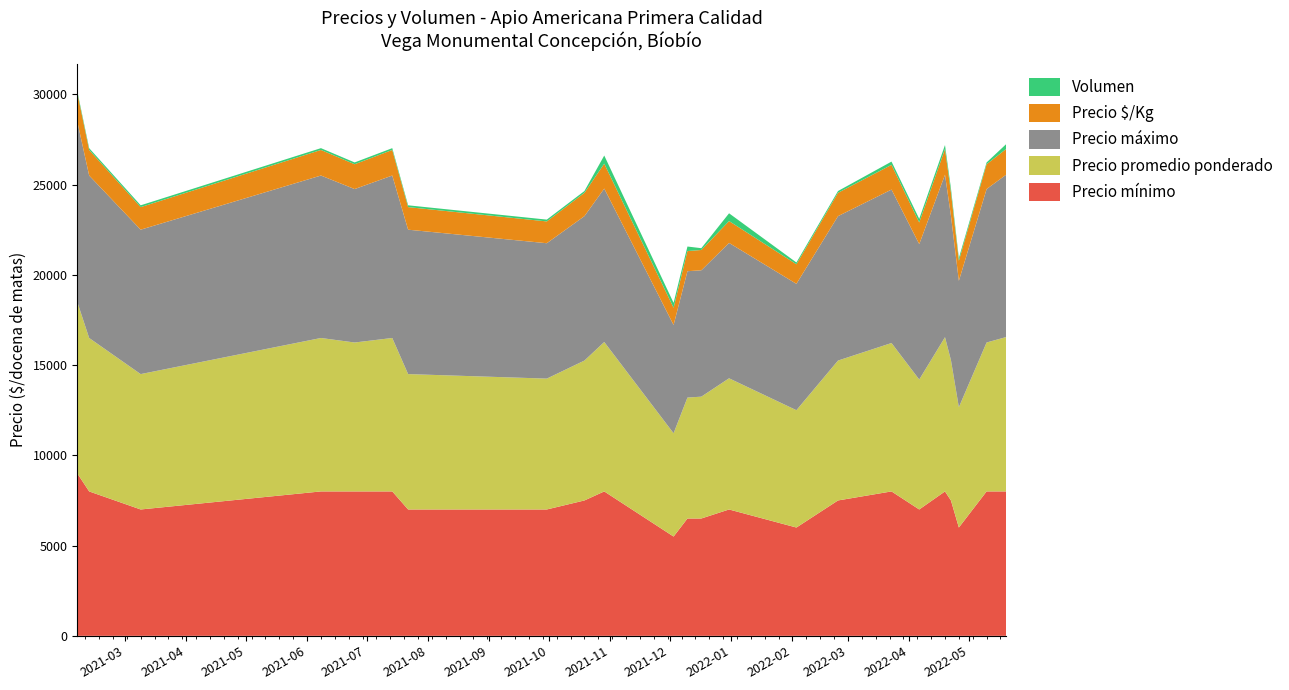

Reading left to right, extract all data points from this chart.

Precio mínimo: 2021-02-05=9000	2021-02-11=8000	2021-03-09=7000	2021-06-08=8000	2021-06-25=8000	2021-07-14=8000	2021-07-22=7000	2021-09-30=7000	2021-10-19=7500	2021-10-29=8000	2021-12-03=5500	2021-12-10=6500	2021-12-17=6500	2021-12-31=7000	2022-02-03=6000	2022-02-24=7500	2022-03-23=8000	2022-04-06=7000	2022-04-19=8000	2022-04-22=7500	2022-04-26=6000	2022-05-10=8000	2022-05-20=8000
Precio promedio ponderado: 2021-02-05=9500	2021-02-11=8500	2021-03-09=7500	2021-06-08=8500	2021-06-25=8250	2021-07-14=8500	2021-07-22=7500	2021-09-30=7250	2021-10-19=7750	2021-10-29=8278	2021-12-03=5722	2021-12-10=6700	2021-12-17=6750	2021-12-31=7267	2022-02-03=6500	2022-02-24=7750	2022-03-23=8222	2022-04-06=7200	2022-04-19=8545	2022-04-22=7773	2022-04-26=6667	2022-05-10=8250	2022-05-20=8556
Precio máximo: 2021-02-05=10000	2021-02-11=9000	2021-03-09=8000	2021-06-08=9000	2021-06-25=8500	2021-07-14=9000	2021-07-22=8000	2021-09-30=7500	2021-10-19=8000	2021-10-29=8500	2021-12-03=6000	2021-12-10=7000	2021-12-17=7000	2021-12-31=7500	2022-02-03=7000	2022-02-24=8000	2022-03-23=8500	2022-04-06=7500	2022-04-19=9000	2022-04-22=8000	2022-04-26=7000	2022-05-10=8500	2022-05-20=9000
Precio $/Kg: 2021-02-05=1583	2021-02-11=1417	2021-03-09=1250	2021-06-08=1417	2021-06-25=1375	2021-07-14=1417	2021-07-22=1250	2021-09-30=1208	2021-10-19=1292	2021-10-29=1380	2021-12-03=954	2021-12-10=1117	2021-12-17=1125	2021-12-31=1211	2022-02-03=1083	2022-02-24=1292	2022-03-23=1370	2022-04-06=1200	2022-04-19=1424	2022-04-22=1296	2022-04-26=1111	2022-05-10=1375	2022-05-20=1426
Volumen: 2021-02-05=100	2021-02-11=100	2021-03-09=100	2021-06-08=100	2021-06-25=100	2021-07-14=100	2021-07-22=100	2021-09-30=100	2021-10-19=100	2021-10-29=450	2021-12-03=270	2021-12-10=250	2021-12-17=100	2021-12-31=430	2022-02-03=100	2022-02-24=100	2022-03-23=180	2022-04-06=200	2022-04-19=220	2022-04-22=220	2022-04-26=150	2022-05-10=100	2022-05-20=270